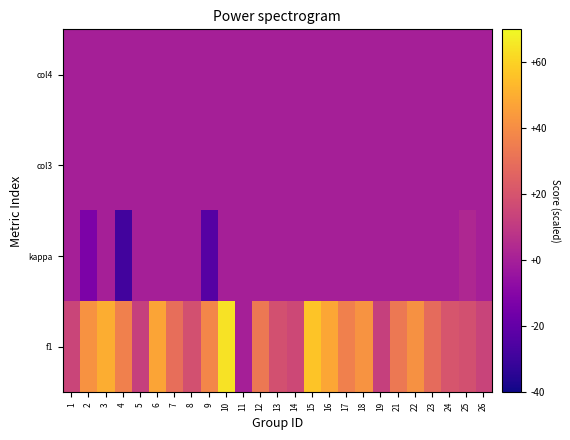

List the series in order of their peak value, lowest first.

col3, col4, kappa, f1